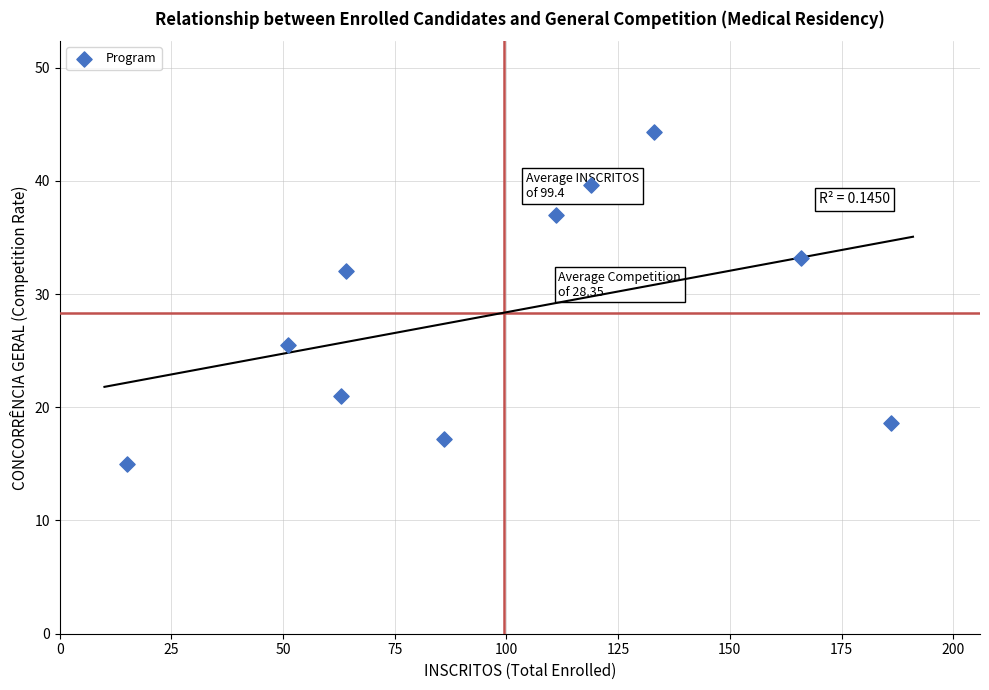

What is the average Y value?

28.4